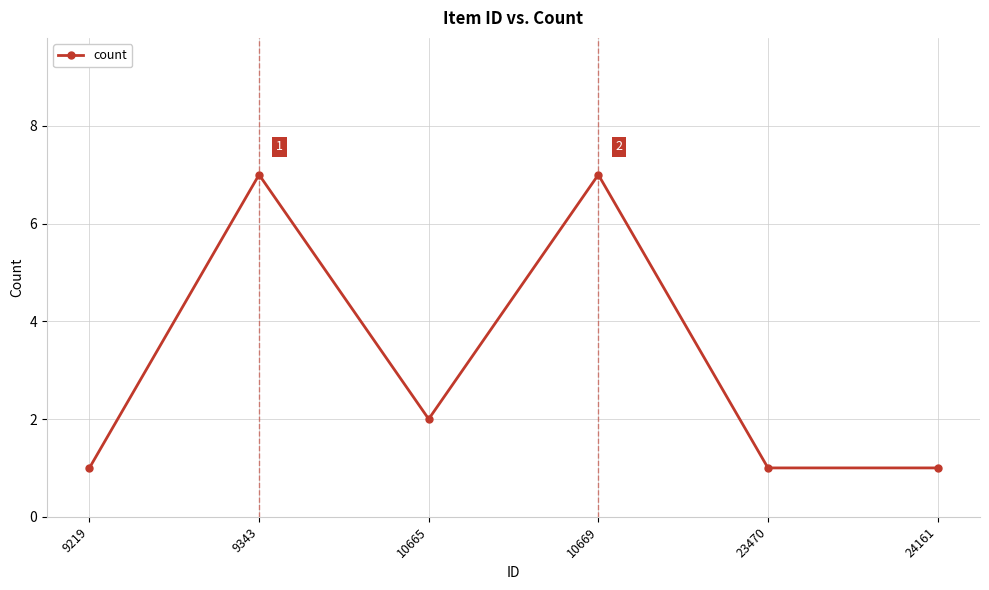

What is the smallest value displayed?

1